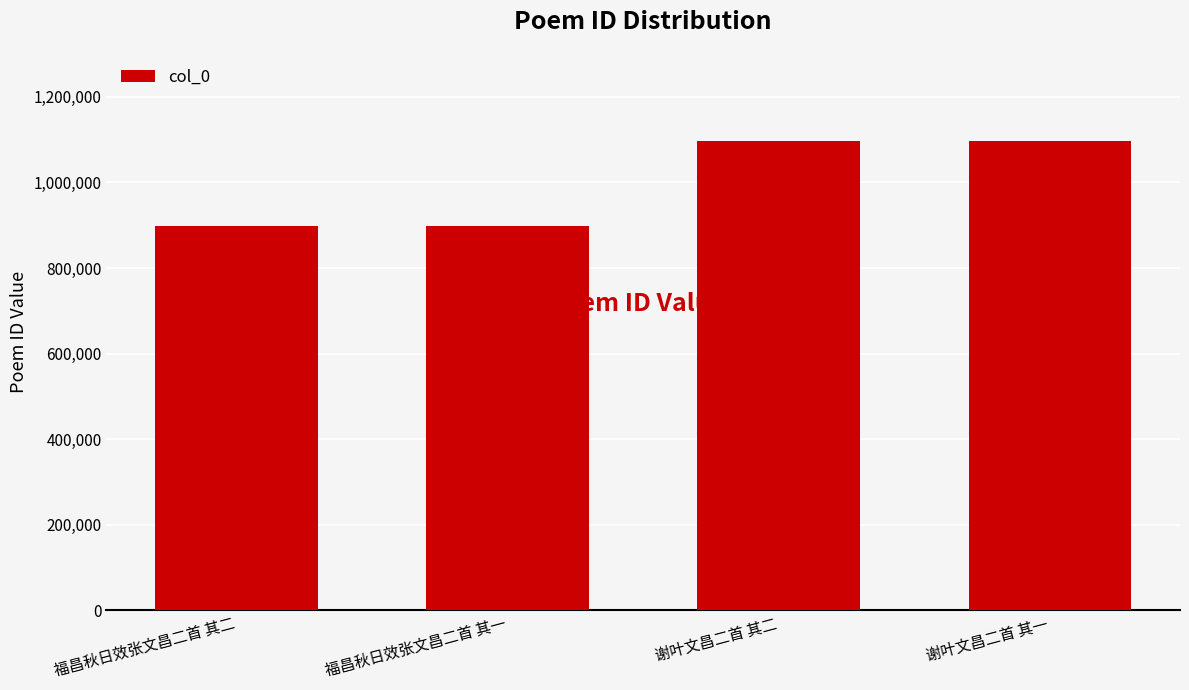

What is the change in value from 福昌秋日效张文昌二首 其一 to 谢叶文昌二首 其一?

+197501